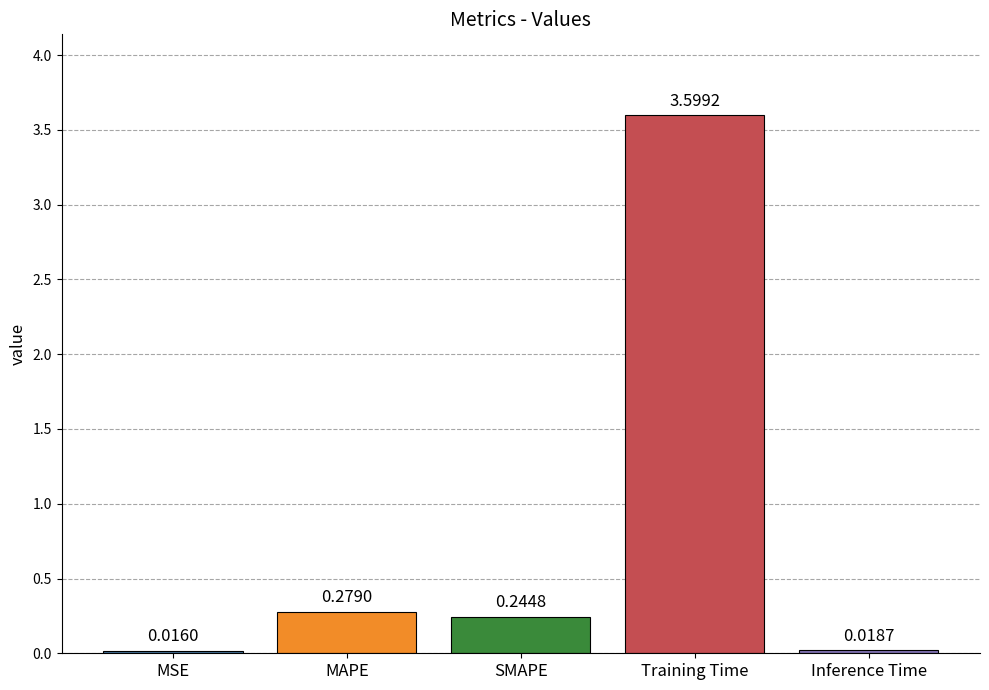

Does the chart contain stacked bars?

No